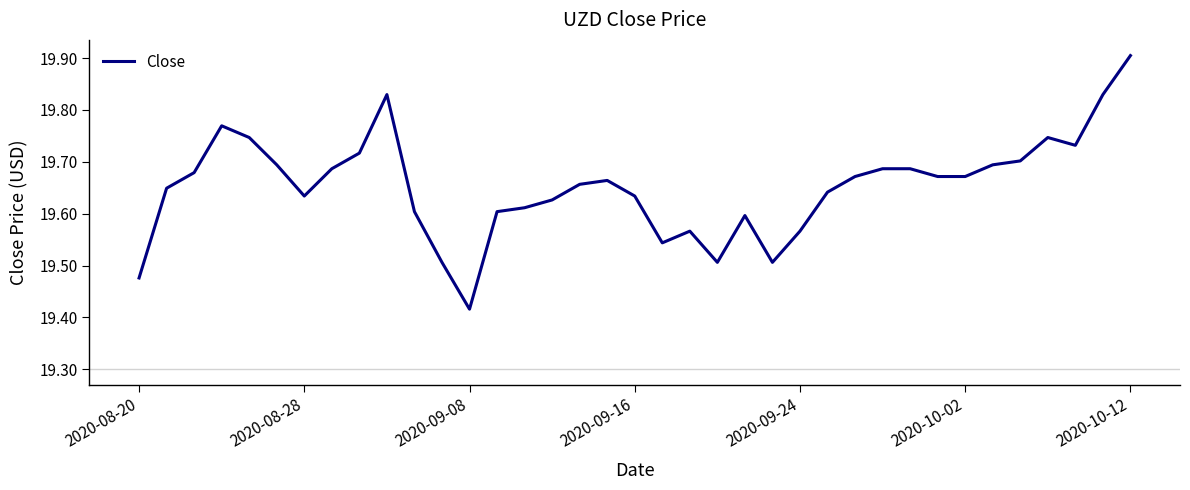

What is the difference between the maximum and minimum values?

0.5